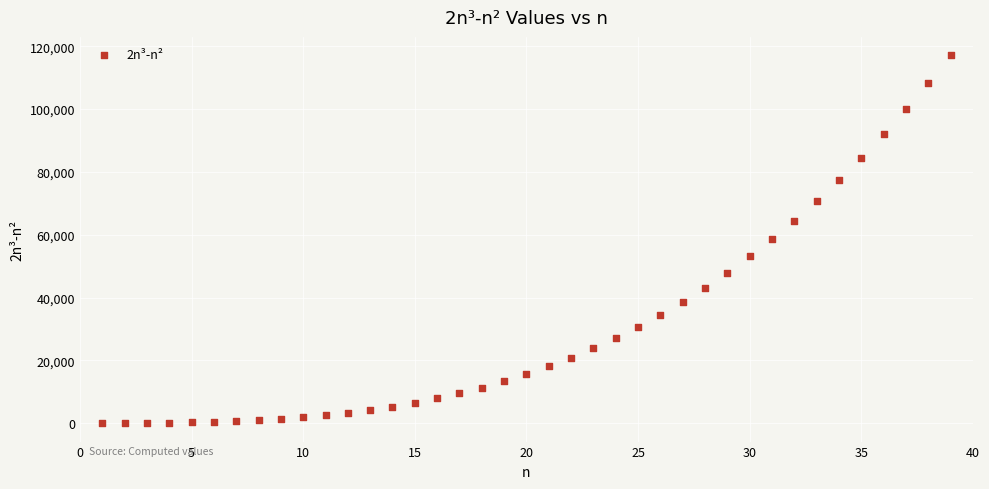

What is the range of X values (max minus min)?

38